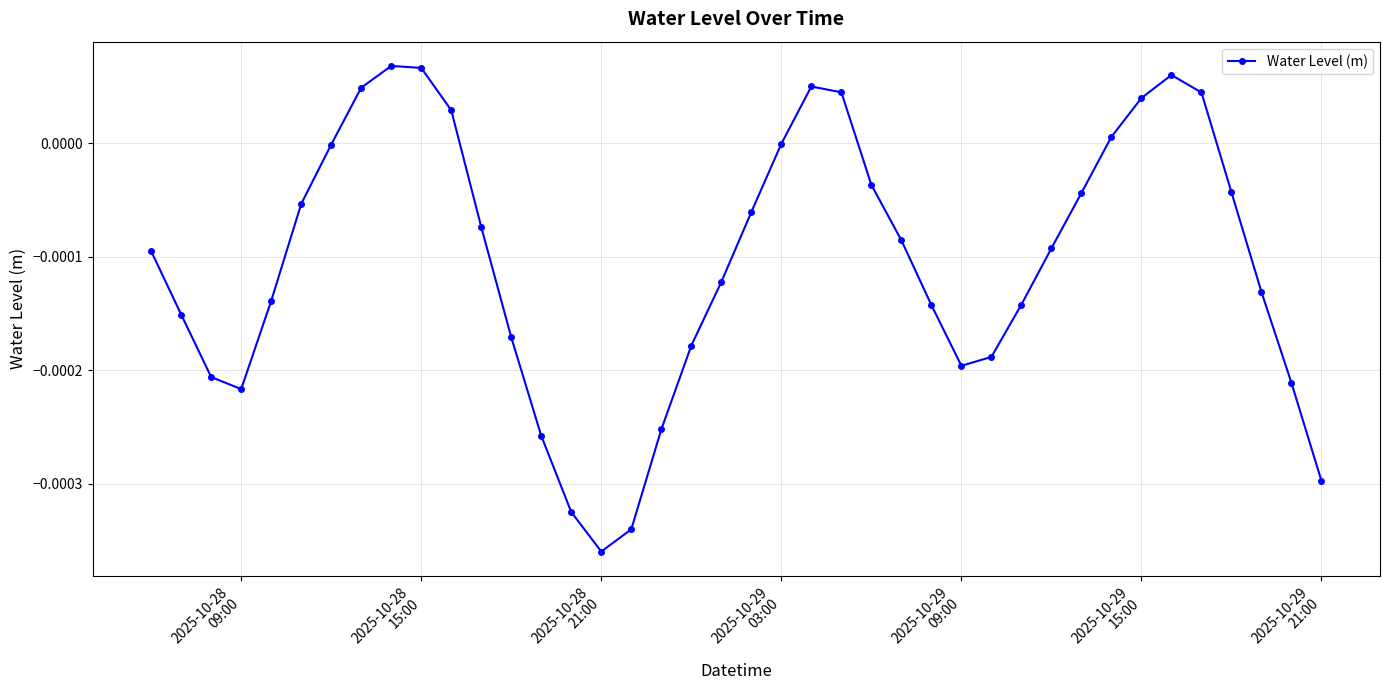

How many points are higher than both their immediate neighbors (excluding endpoints)?

3